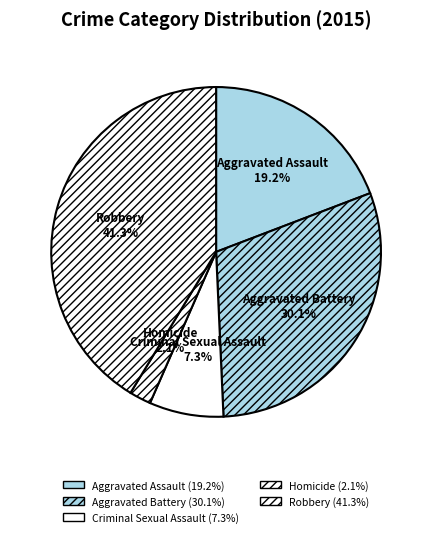

Which category has the smallest portion of the pie?

Homicide